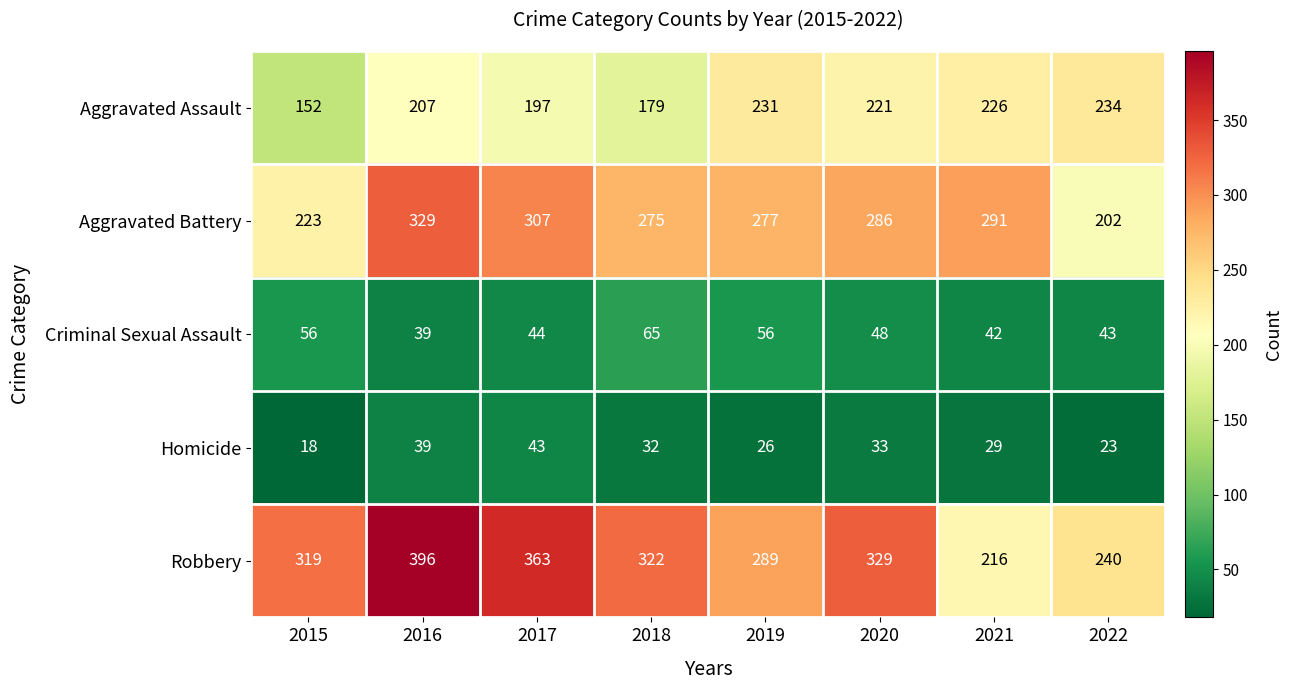

Count the Robbery values in the range 289 to 363.

5